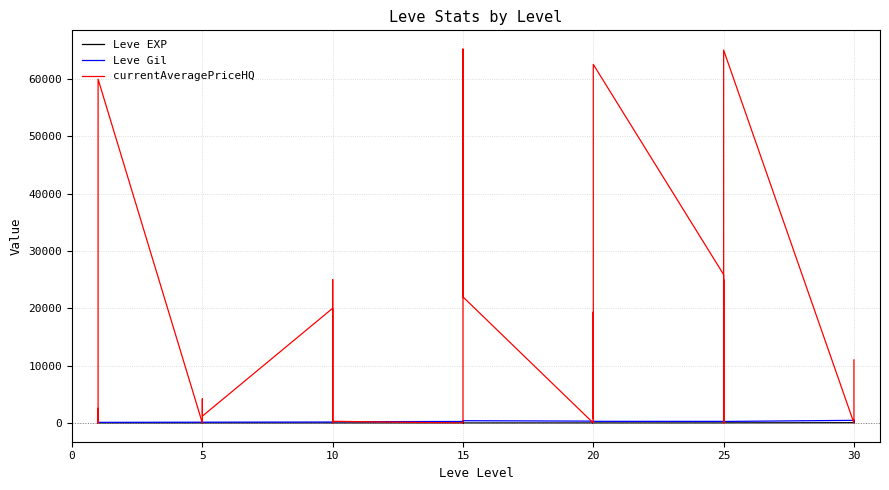

Which series ends up on top after the final intersection of Leve Gil and currentAveragePriceHQ?

currentAveragePriceHQ